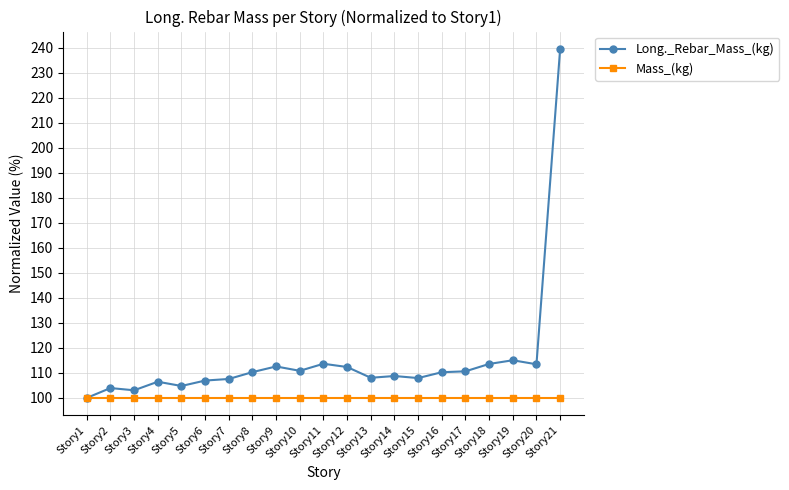

True or false: Long._Rebar_Mass_(kg) has more than 0 points higher than both neighbors.

True